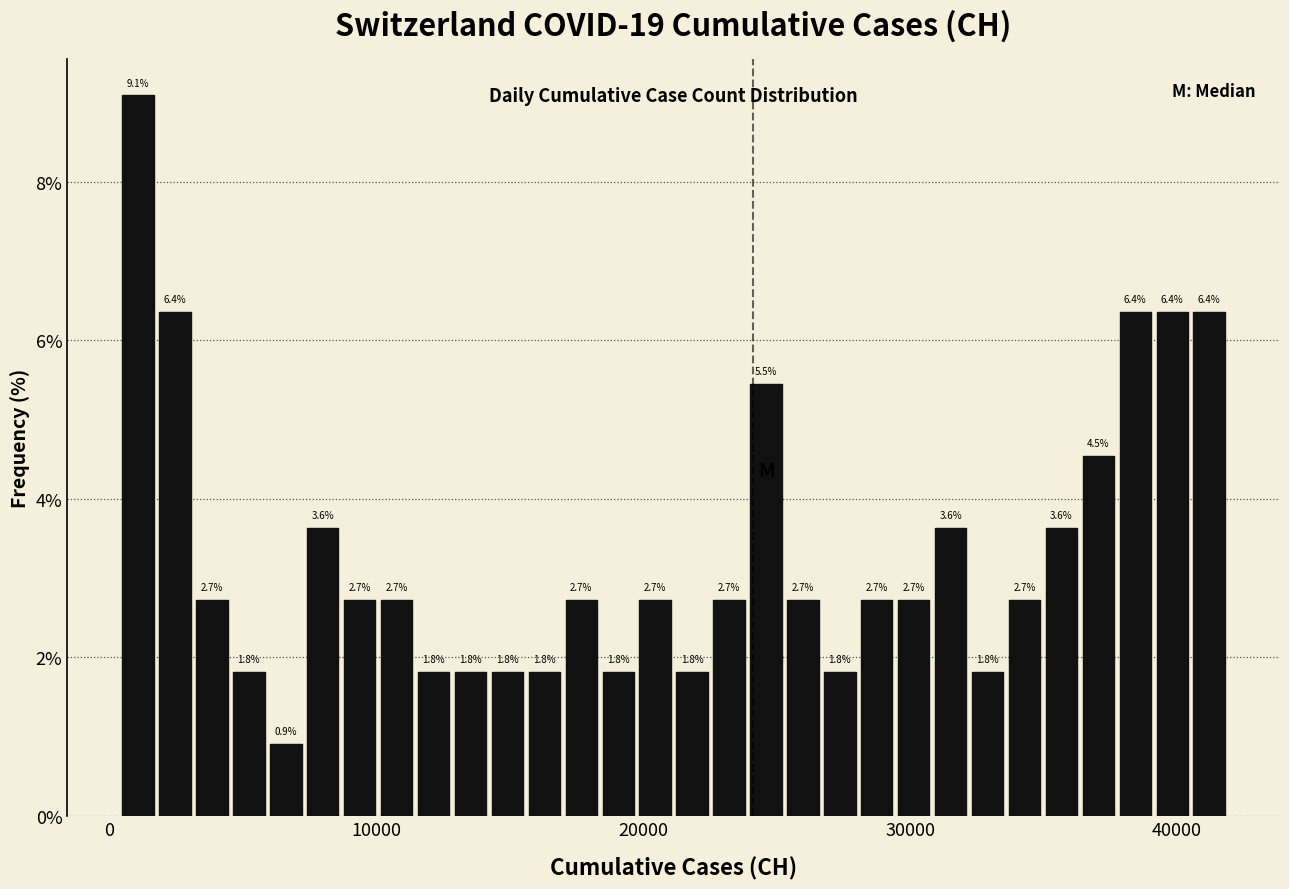

Read against the x-axis, roughly where is the centre of the tallest bar?

1000